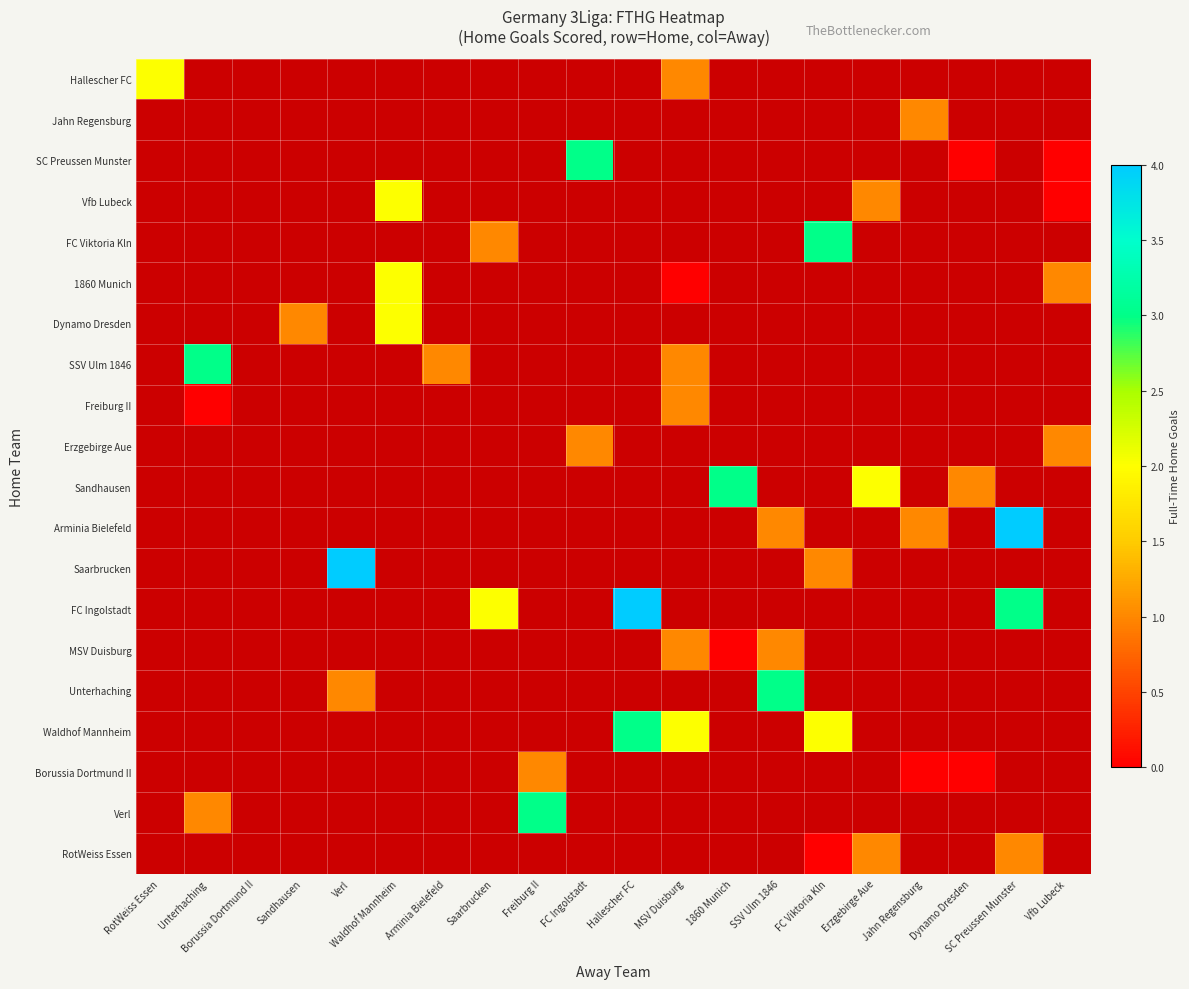

At which category does the chart reach its peak across all series?

SC Preussen Munster